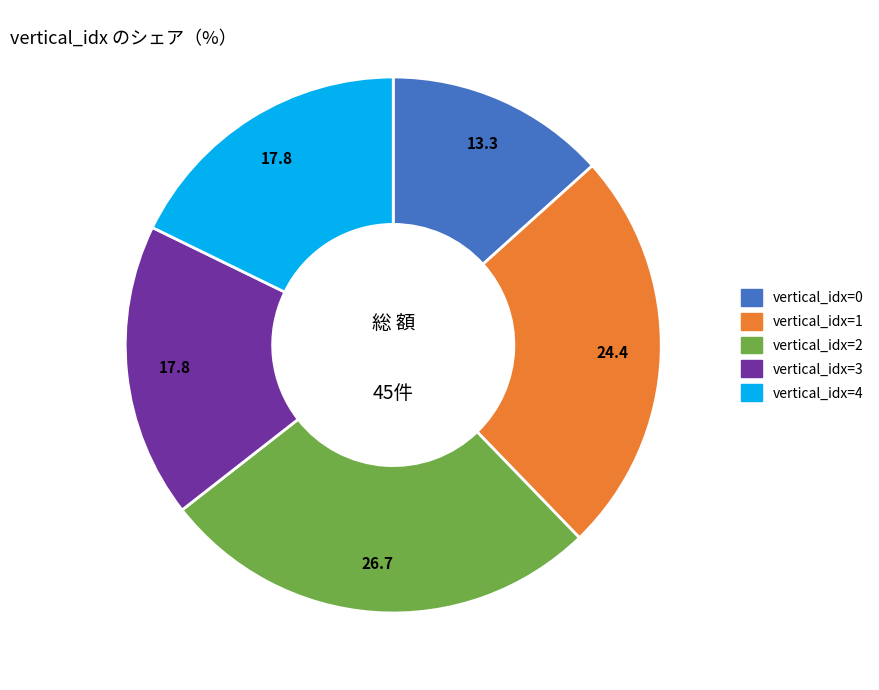

How many segments does this pie chart have?

5